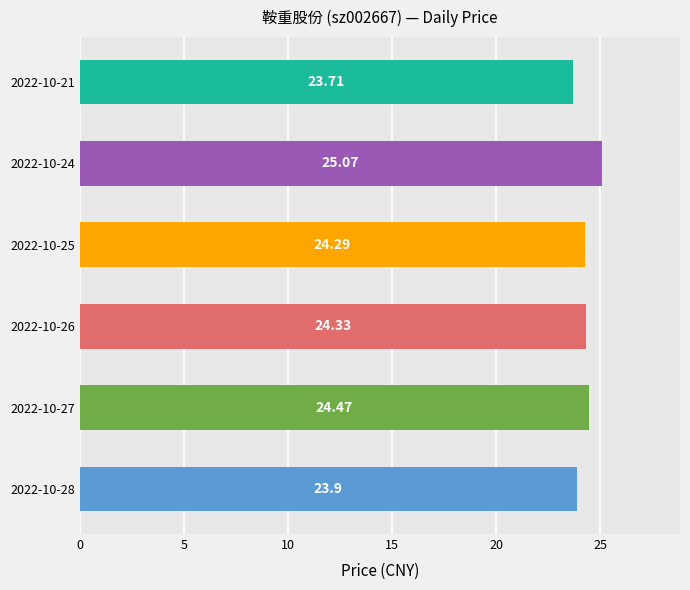

What is the difference between the maximum and second lowest values?

1.2